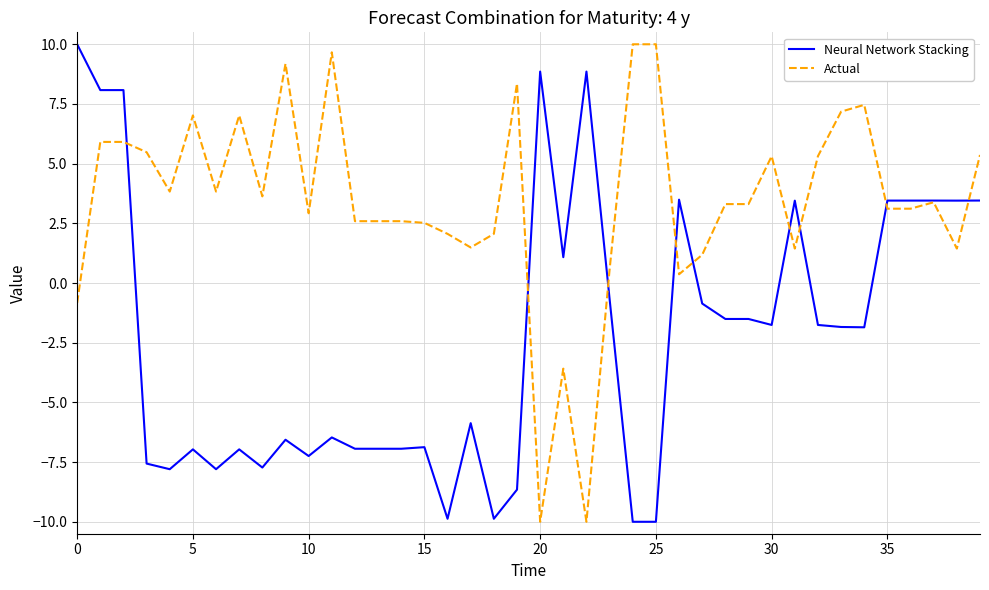

List the series in order of their overall mean, lowest first.

Neural Network Stacking, Actual